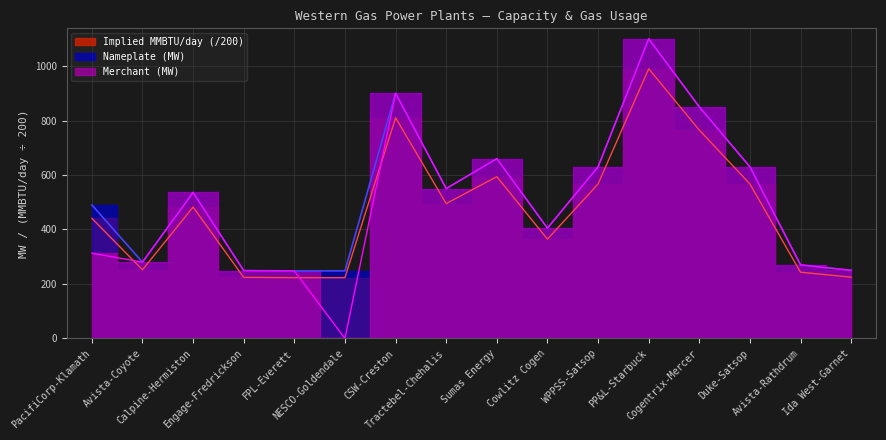

The Merchant series shows 630.0 at WPPSS-Satsop. True or false?

True